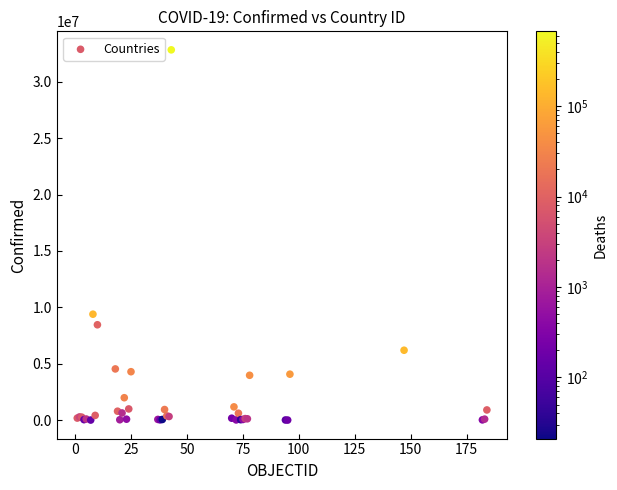

What Y value in the scatter plot is closest to 16419135?

9394326